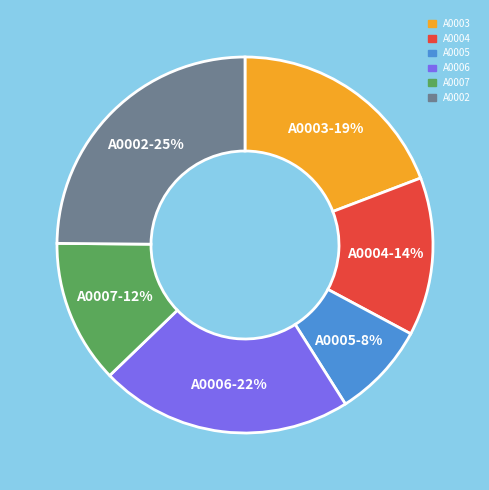

Does any single category account for the majority?

No